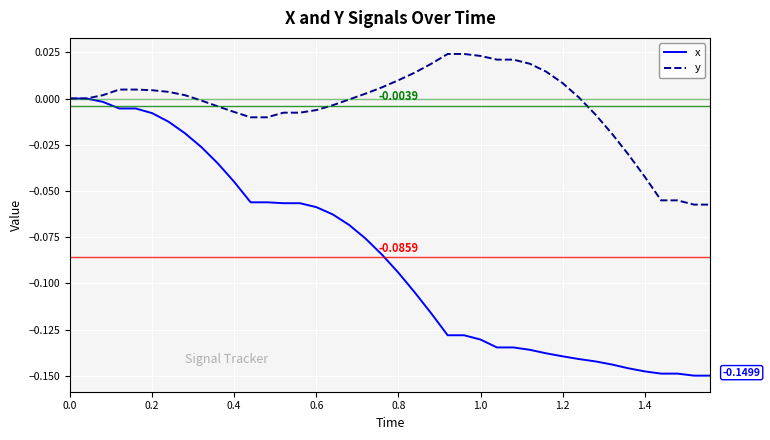

List the series in order of their overall mean, lowest first.

x, y